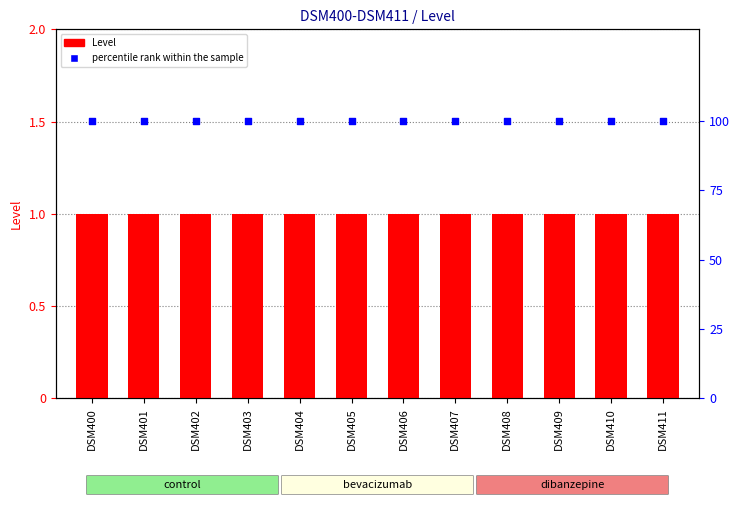

Which series contains the lowest Y value?

Level